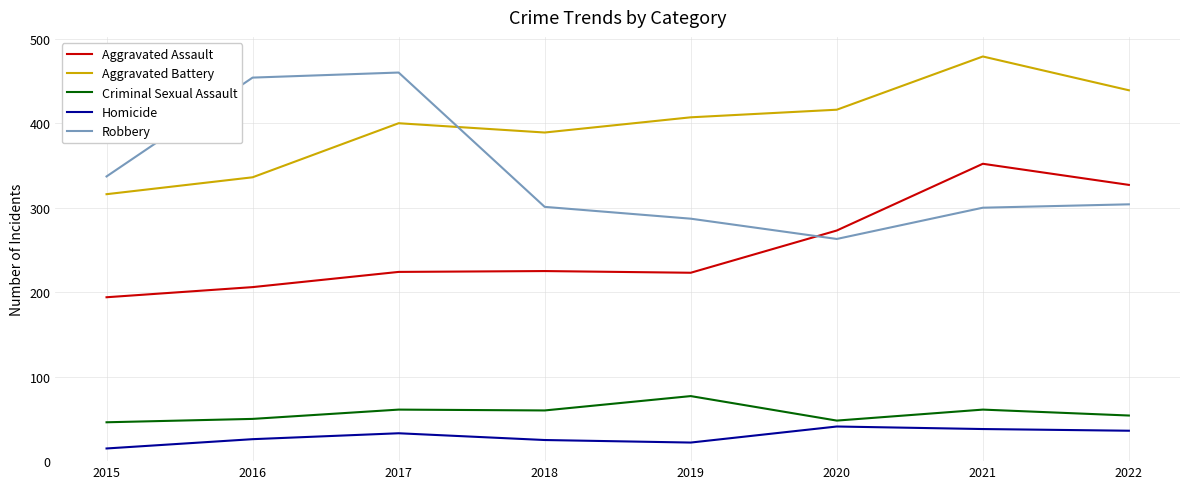

True or false: Criminal Sexual Assault and Homicide intersect in this chart.

False